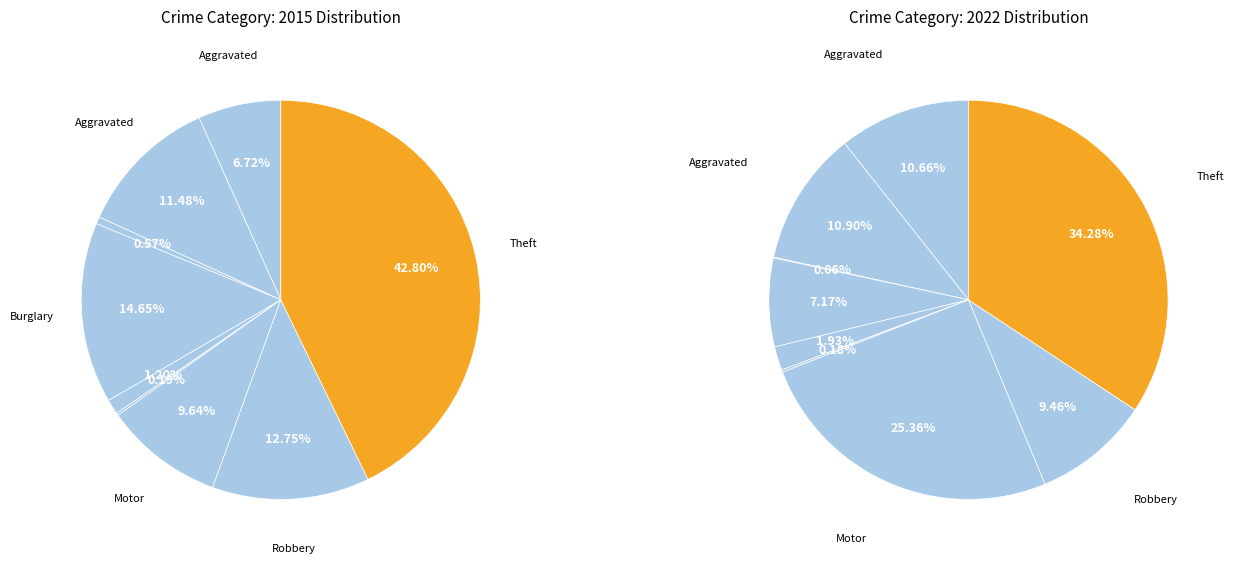

Rank the categories by value from lowest to highest.

Homicide, Arson, Criminal Sexual Assault, Aggravated Assault, Motor Vehicle Theft, Aggravated Battery, Robbery, Burglary, Theft